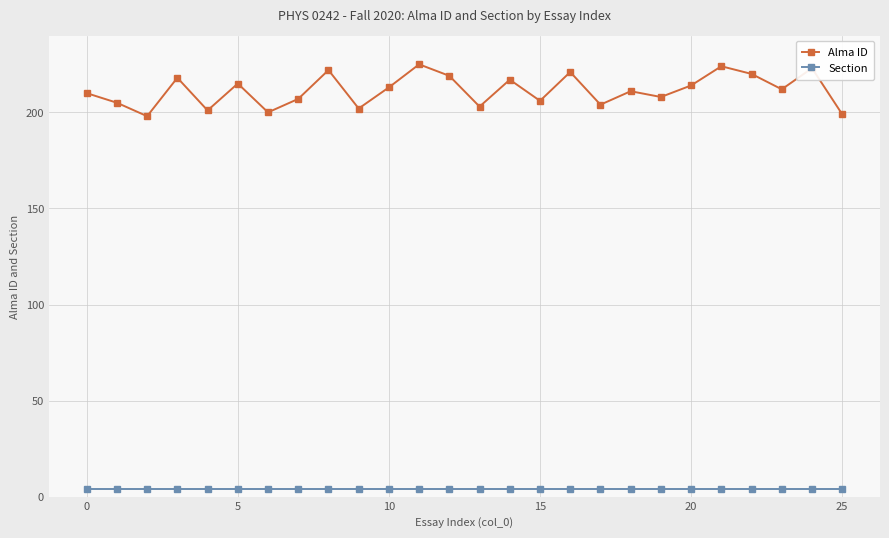

What is the sum of all Section values?

104